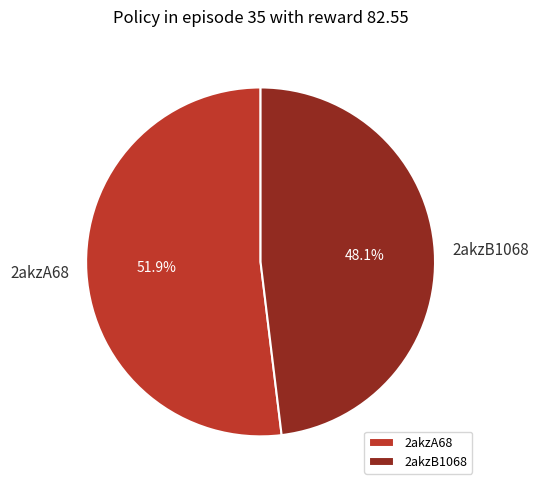

Count the number of slices in the pie.

2